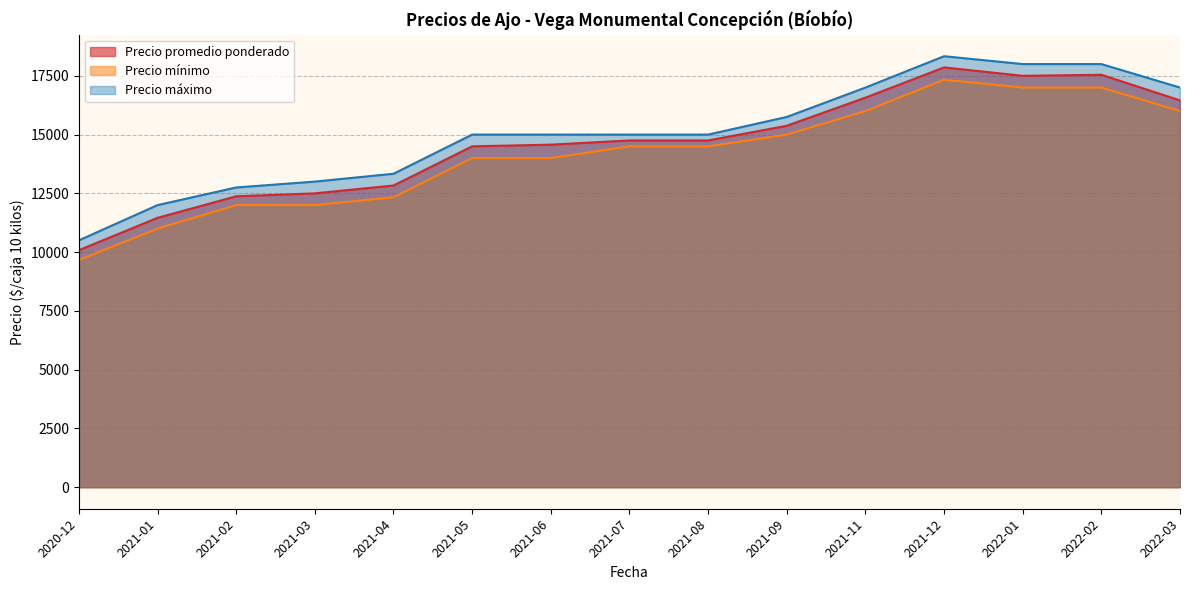

The value of Precio promedio ponderado at 2021-05 is 22658. True or false?

False